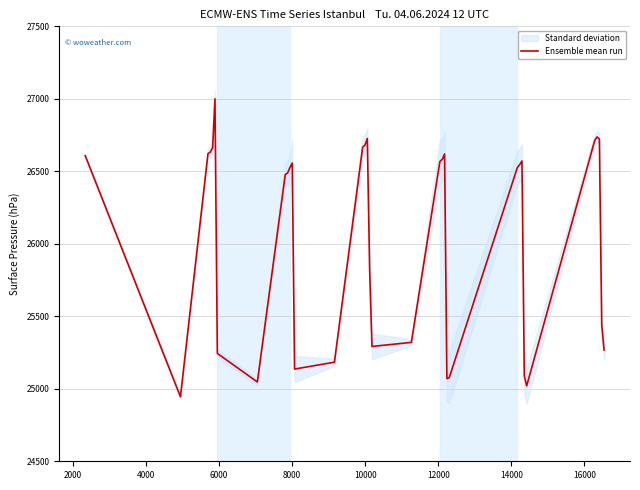

What is the lowest value of the Ensemble mean run series?

24945.0